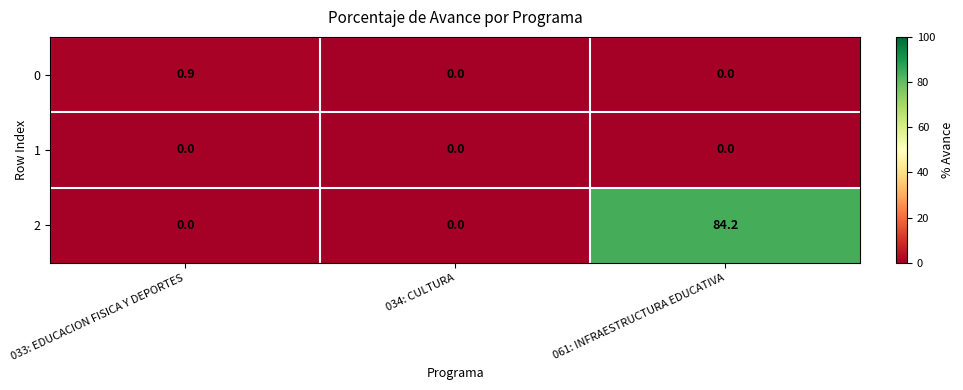

At which category does the chart reach its peak across all series?

061: INFRAESTRUCTURA EDUCATIVA